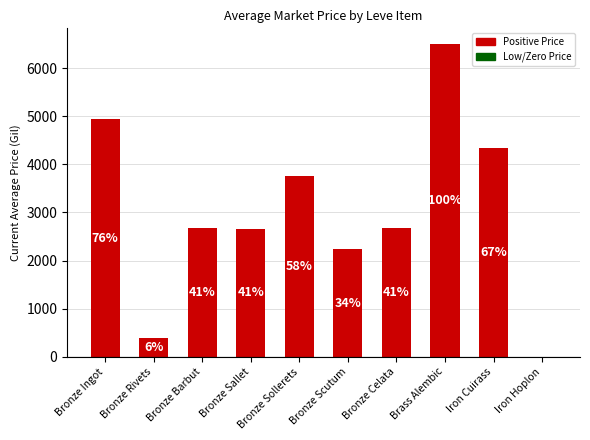

Reading right to left, list all the values displayed in this chart.

Iron Hoplon=0.0	Iron Cuirass=4333.3	Brass Alembic=6500.0	Bronze Celata=2673.0	Bronze Scutum=2230.0	Bronze Sollerets=3767.0	Bronze Sallet=2662.0	Bronze Barbut=2680.0	Bronze Rivets=399.3	Bronze Ingot=4930.9